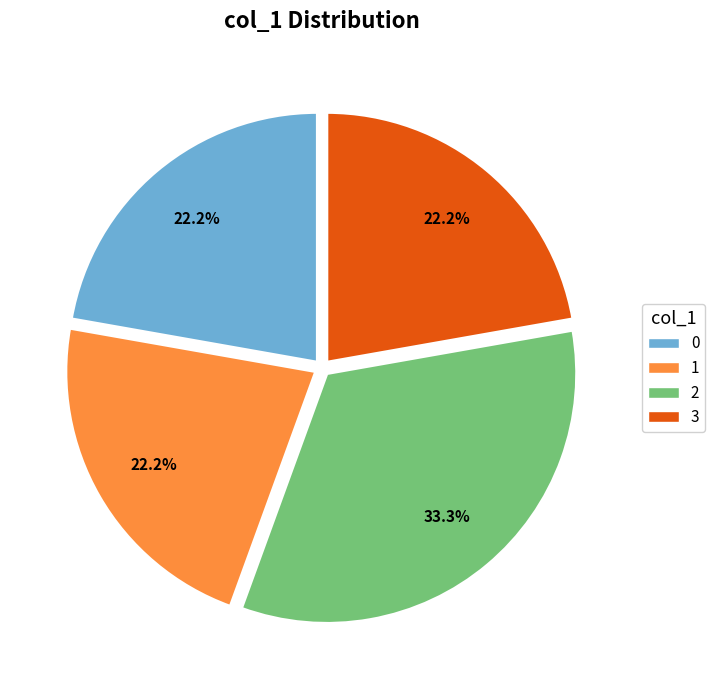

To the nearest percent, what is the average slice percentage?

25%